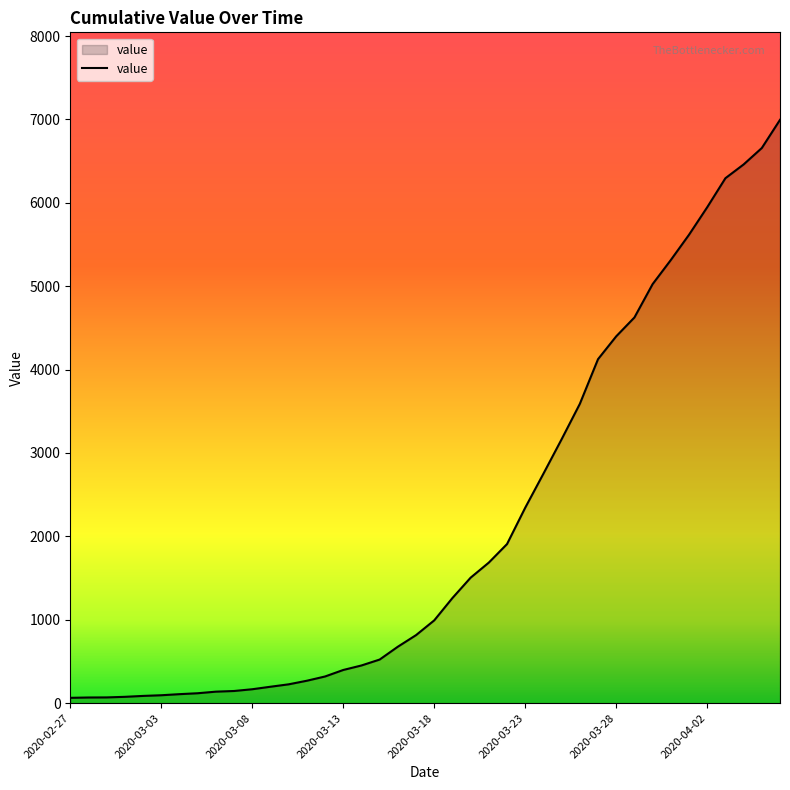

What is the greatest value displayed?

6995